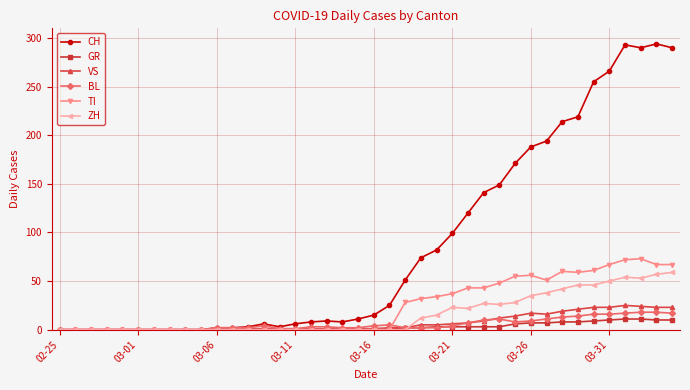

Which series has the largest total across all categories?

CH